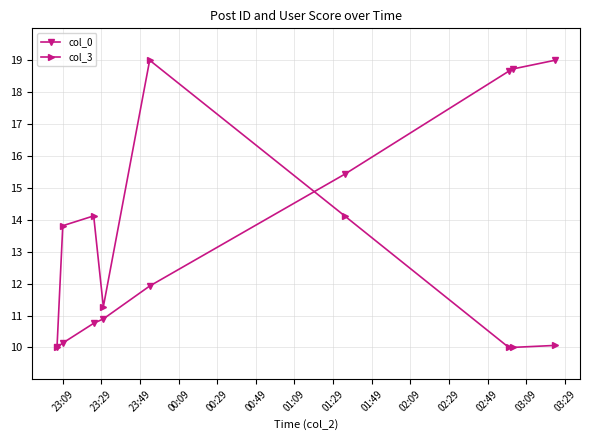

What is the value of the col_0 point at the 5th from the left?

11.9